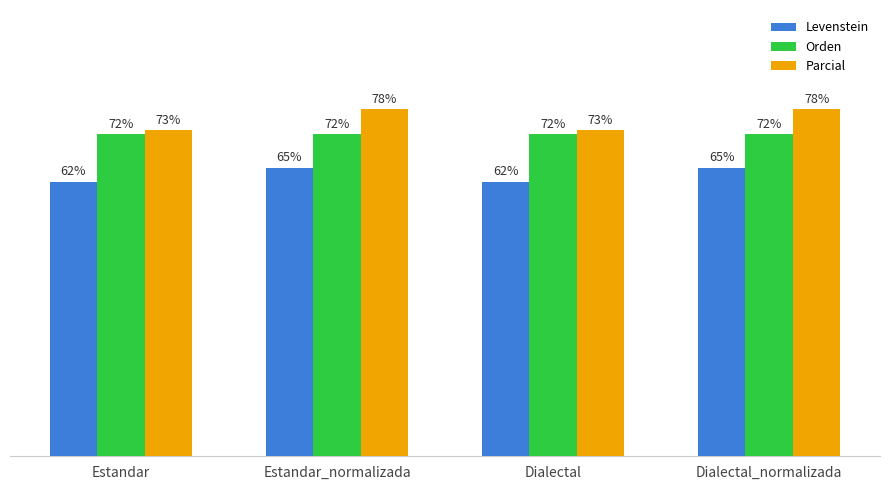

Is the value of Parcial at Estandar_normalizada greater than the value of Orden at Dialectal?

Yes